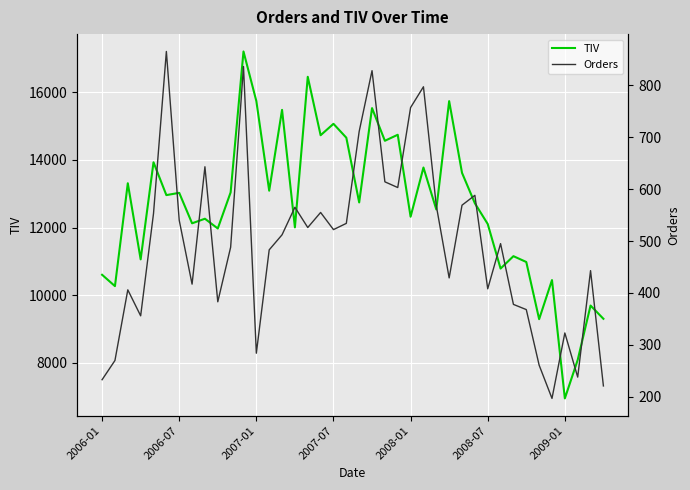

What is the lowest value of the TIV series?

6954